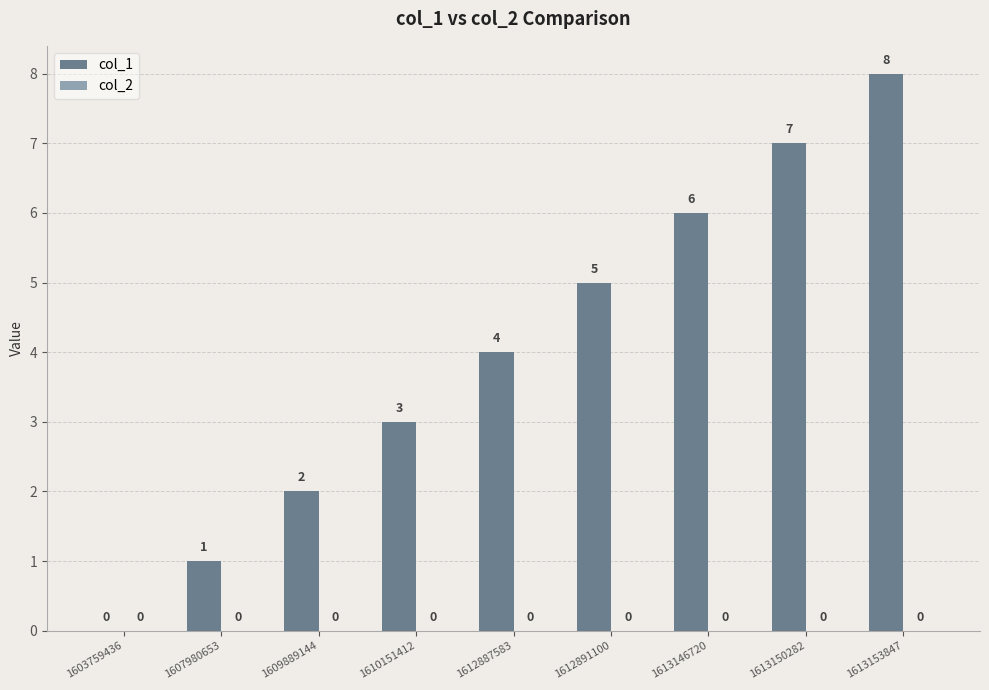

What is the maximum value shown in the chart?

8